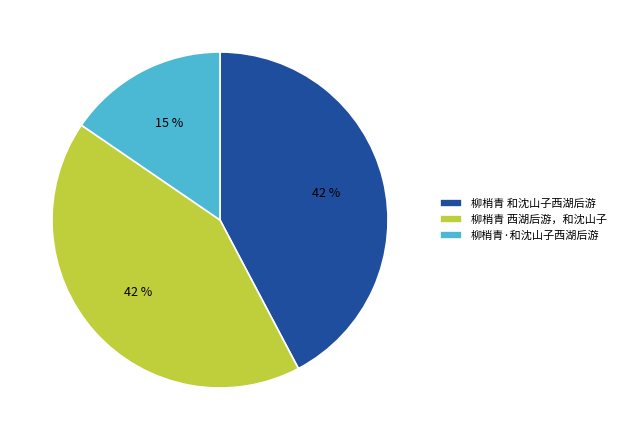

Is the sum of 柳梢青 西湖后游，和沈山子 and 柳梢青 和沈山子西湖后游 greater than half?

Yes